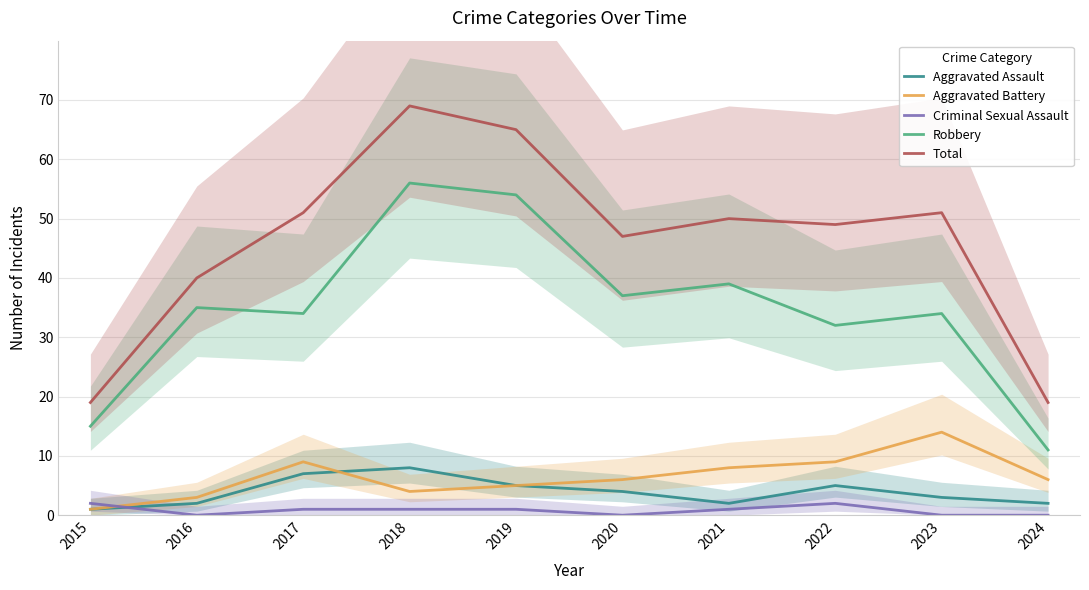

In Total, how many points are higher than both neighbors (excluding endpoints)?

3